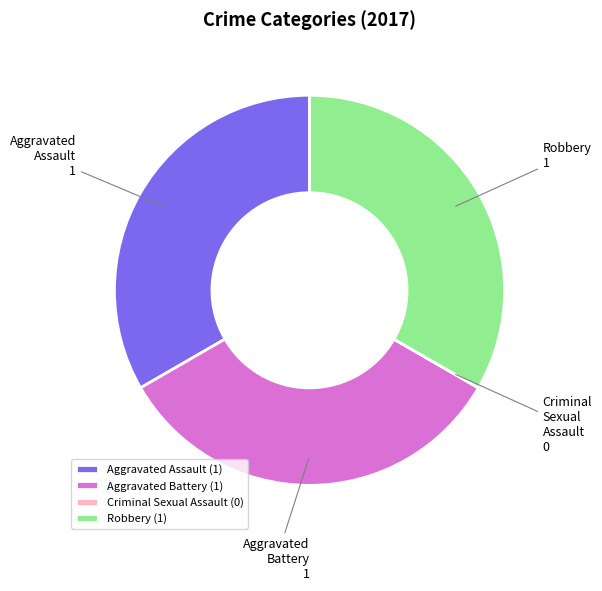

What is the ratio of the value at Robbery to the value at Aggravated Battery?

1.0